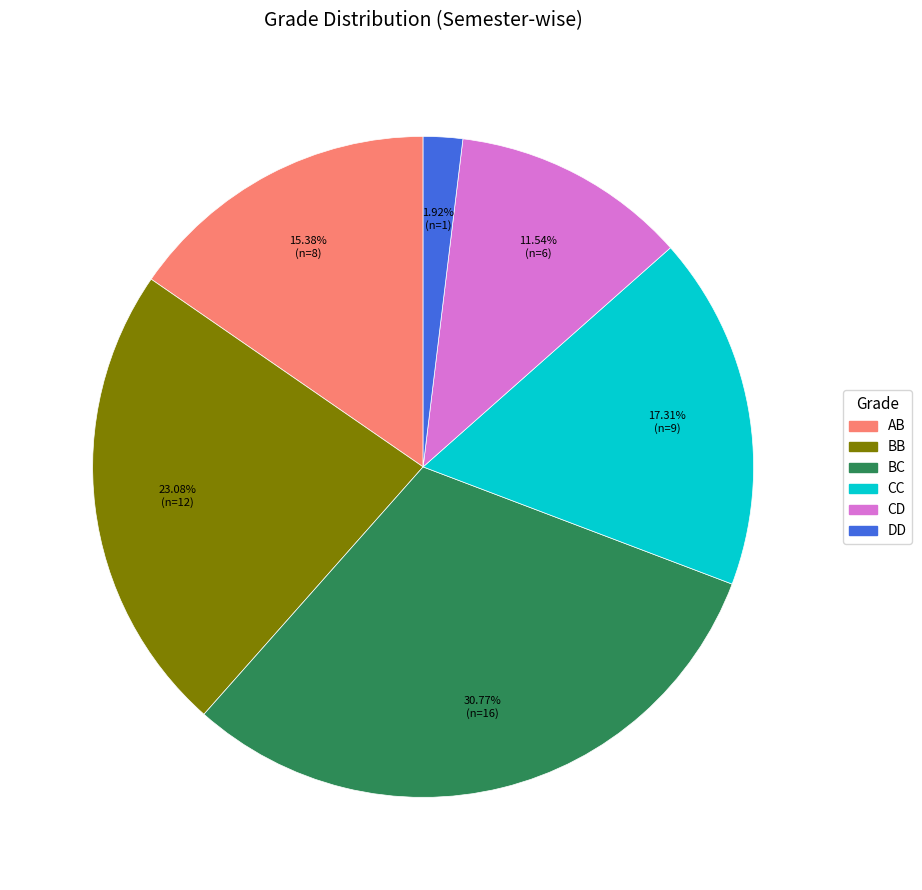

Does any single category account for the majority?

No